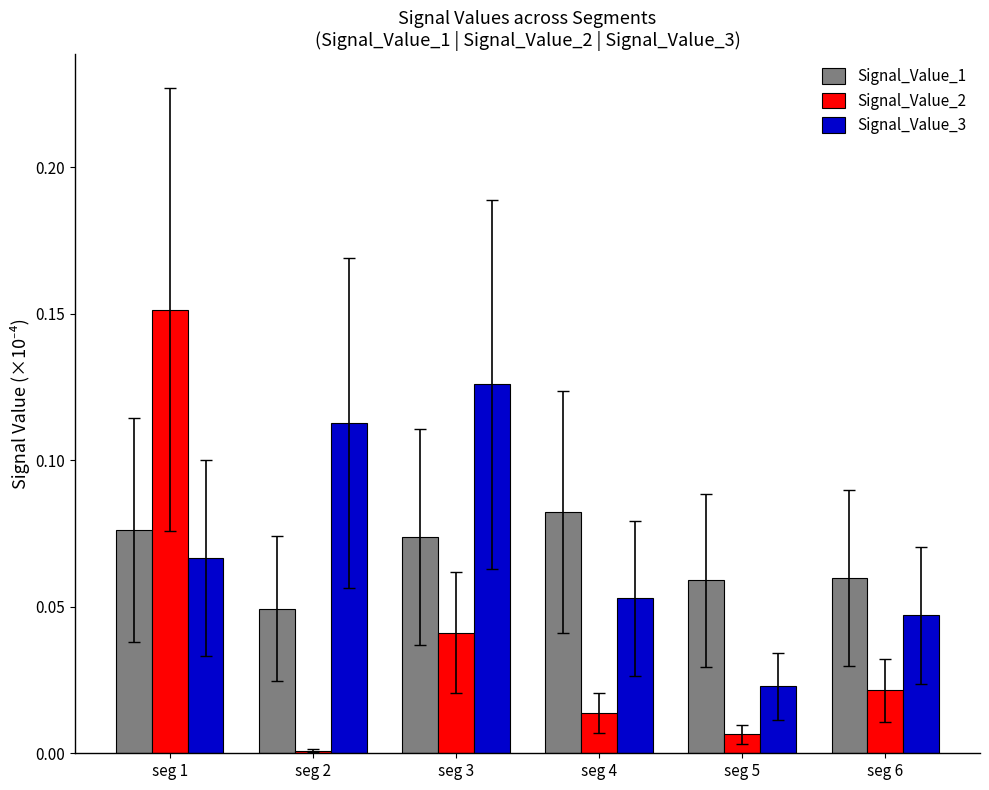

How many bars are there in total?

18